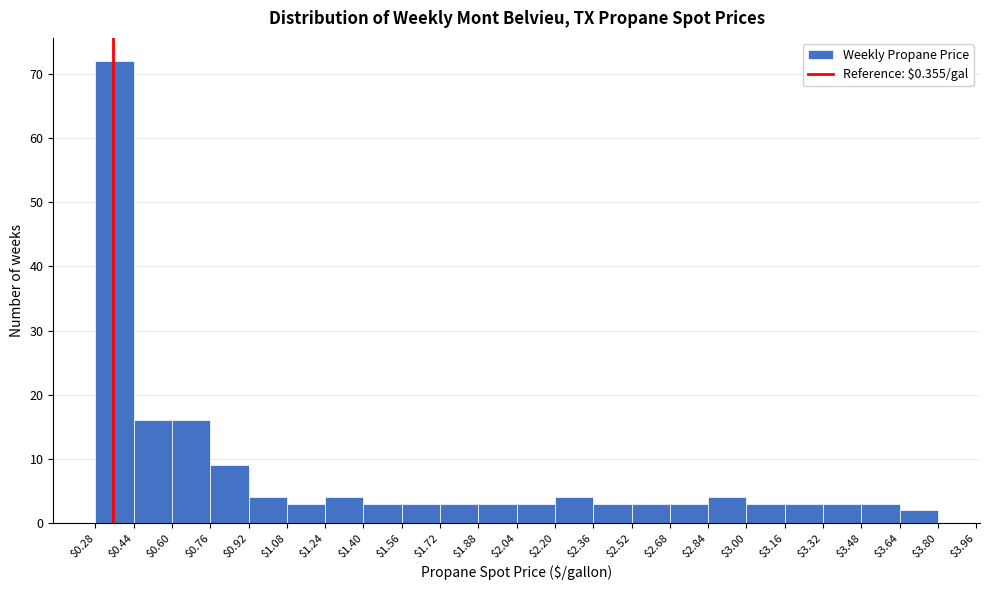

Reading left to right, list every bar in this chart as the range it spans on the x-axis followed by its height. The values are not printed on the chart, so give them approximately, as read against the axis.

$0.28 to $0.44: 72
$0.44 to $0.60: 16
$0.60 to $0.76: 16
$0.76 to $0.92: 9
$0.92 to $1.08: 4
$1.08 to $1.24: 3
$1.24 to $1.40: 4
$1.40 to $1.56: 3
$1.56 to $1.72: 3
$1.72 to $1.88: 3
$1.88 to $2.04: 3
$2.04 to $2.20: 3
$2.20 to $2.36: 4
$2.36 to $2.52: 3
$2.52 to $2.68: 3
$2.68 to $2.84: 3
$2.84 to $3.00: 4
$3.00 to $3.16: 3
$3.16 to $3.32: 3
$3.32 to $3.48: 3
$3.48 to $3.64: 3
$3.64 to $3.80: 2